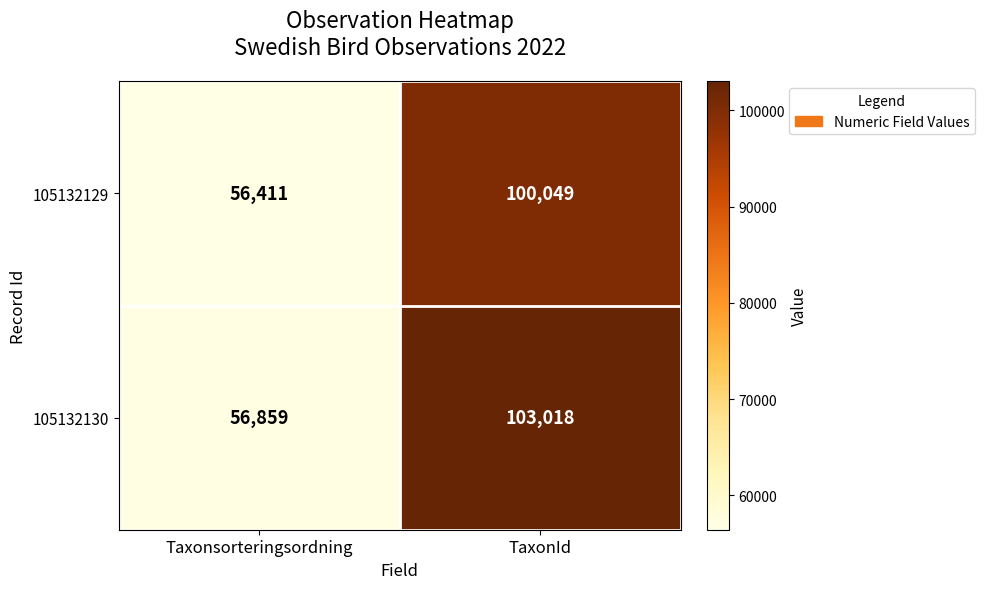

Which series has the largest total across all categories?

105132130